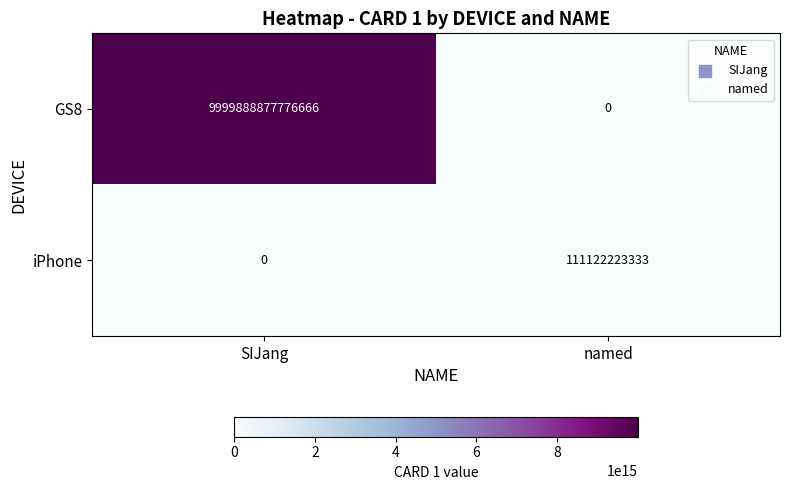

Count the number of data series in this chart.

2